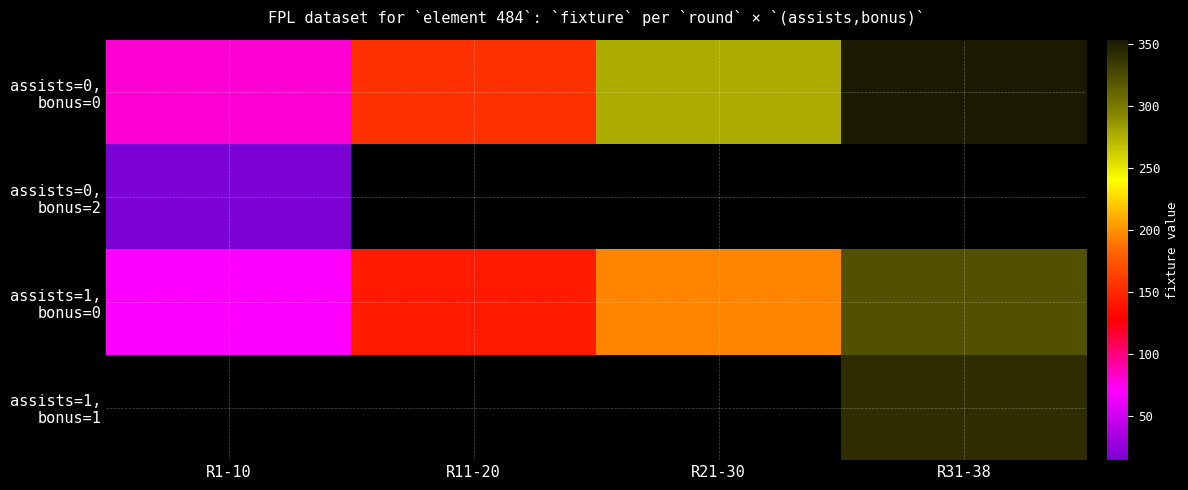

Which has a higher value, R21-30 or R31-38?

R31-38